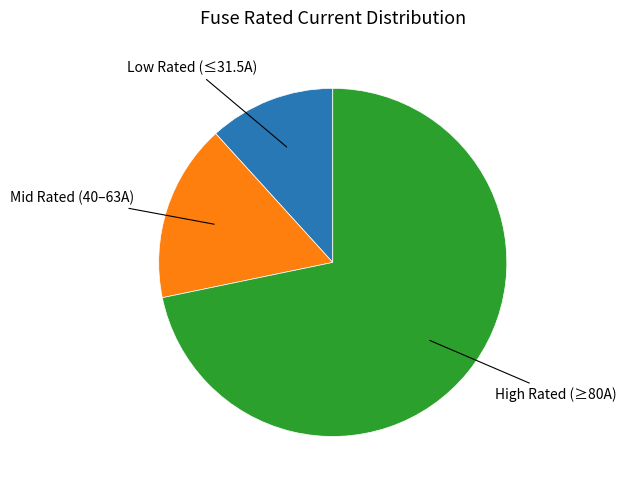

Does any single category account for the majority?

Yes